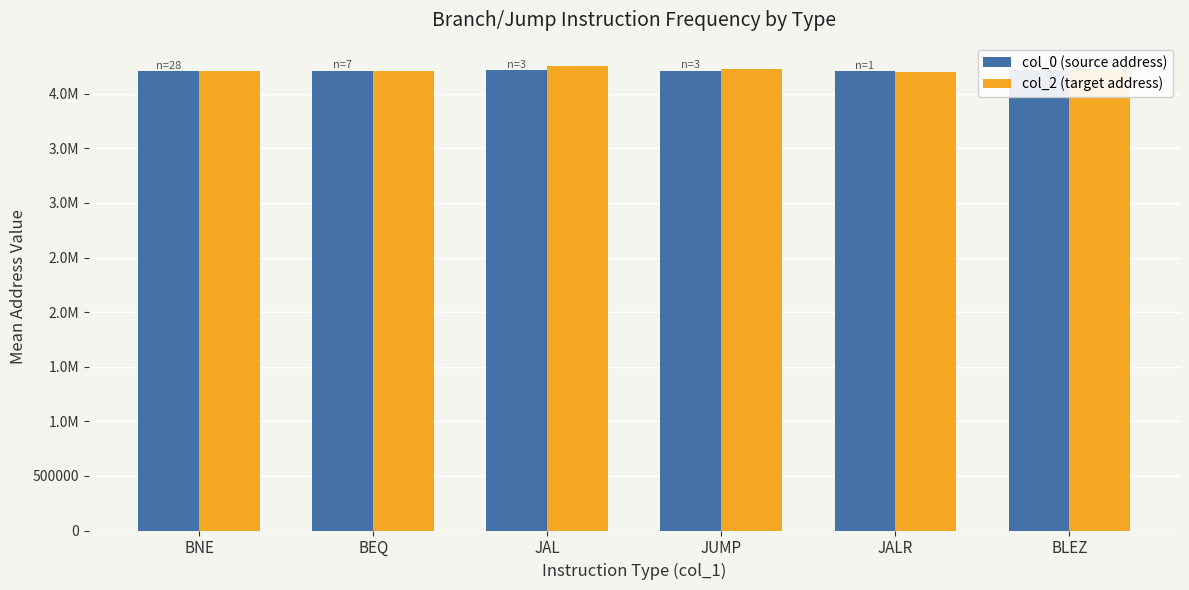

What are all the series names shown in the legend?

col_0 (source address), col_2 (target address)